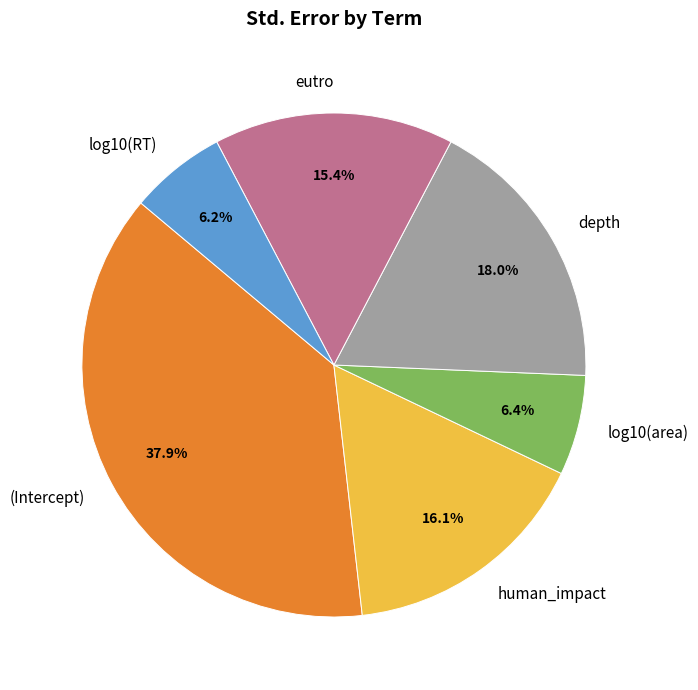

Count the number of slices in the pie.

6